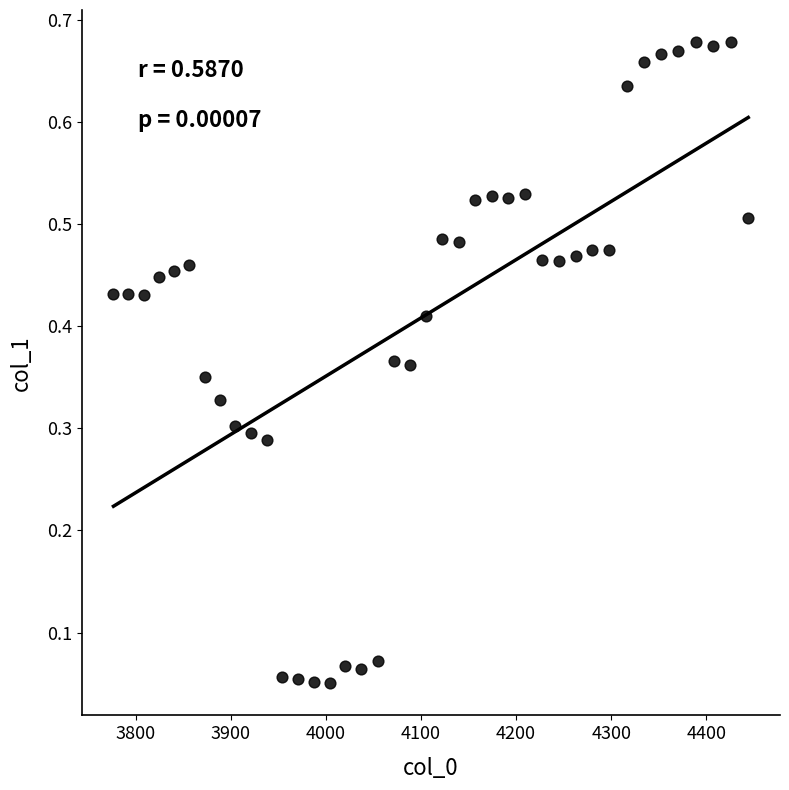

What is the range of X values (max minus min)?

667.4